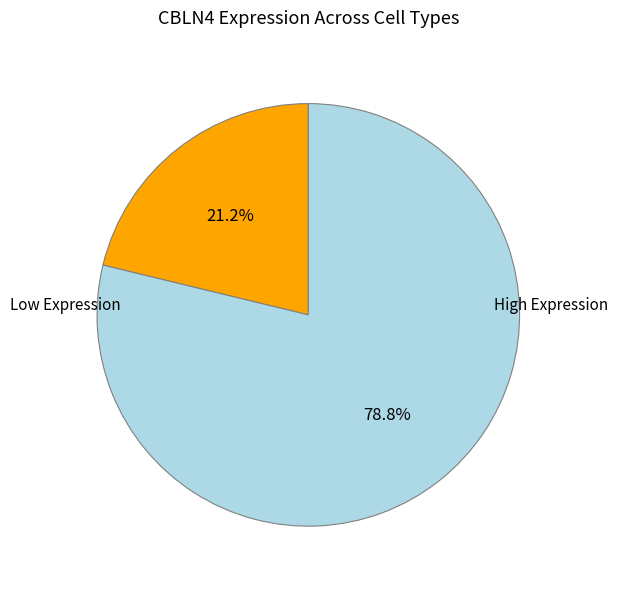

Does any single category account for the majority?

Yes